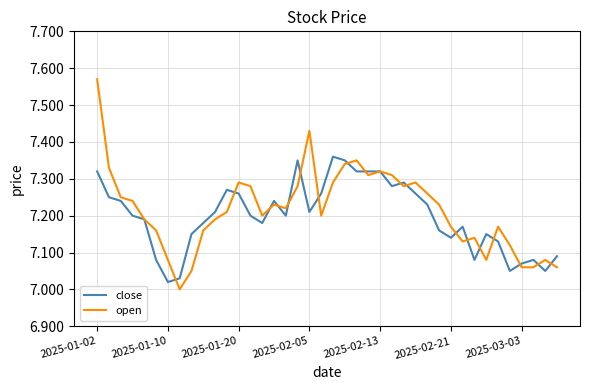

Which series has the widest spread of values?

open